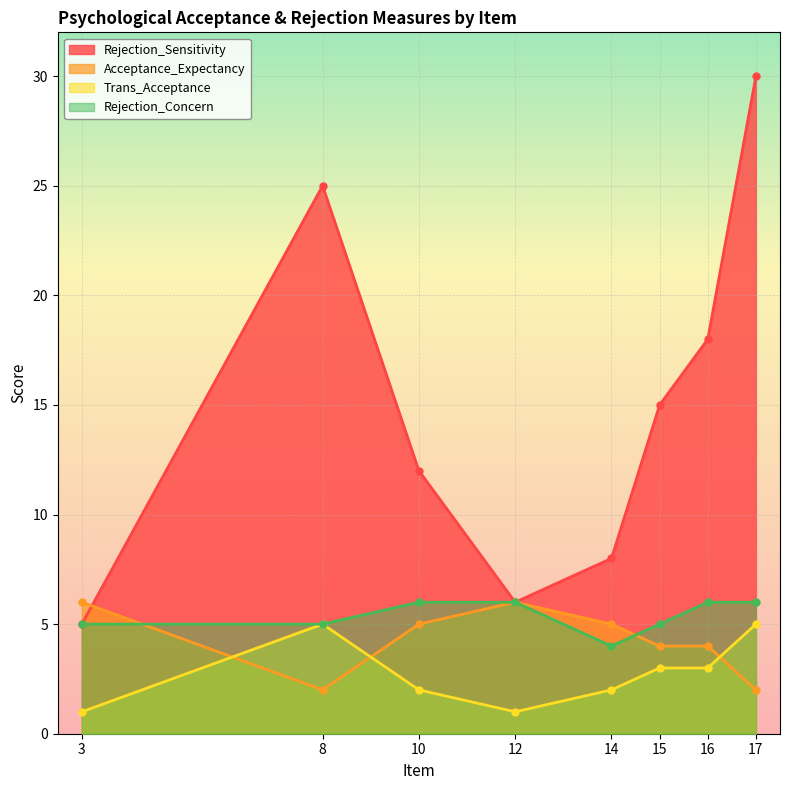

Which series has the largest total across all categories?

Rejection_Sensitivity